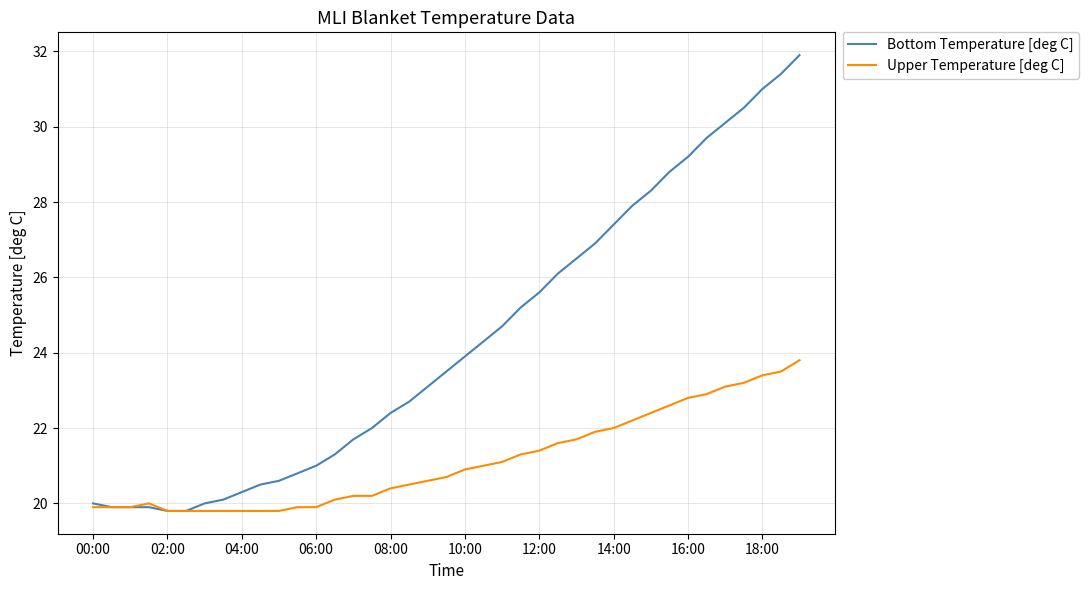

What is the greatest value displayed?

31.9